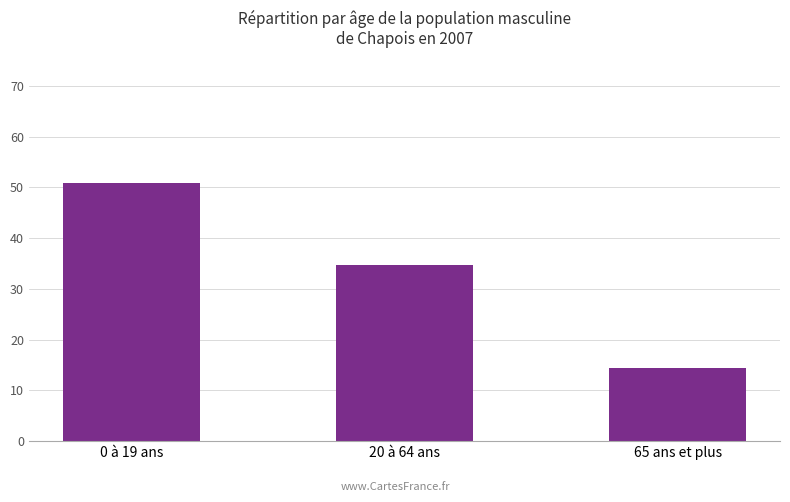

What is the maximum value shown in the chart?

50.9